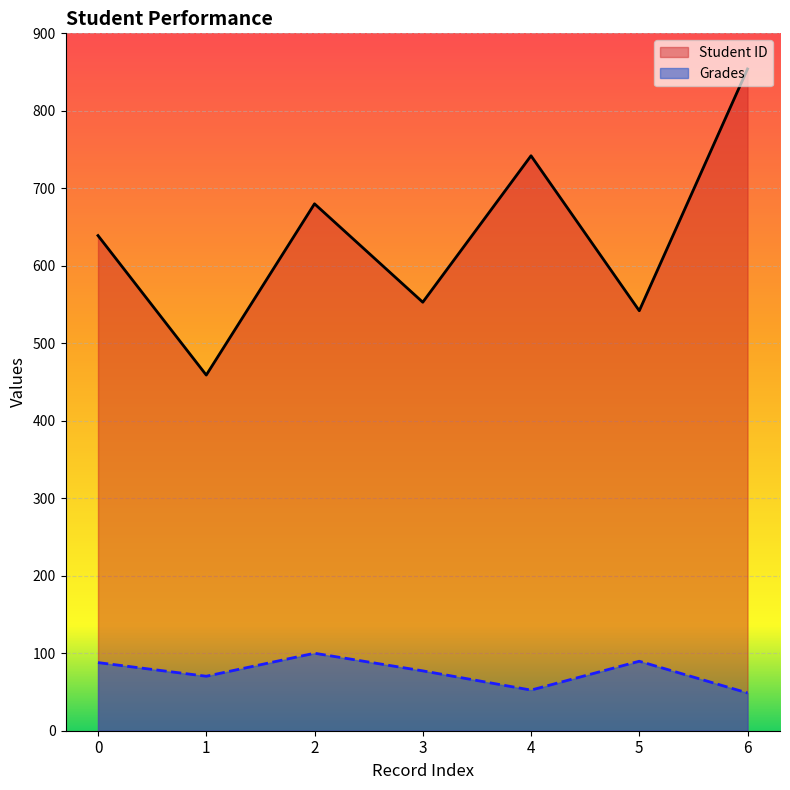

Reading left to right, list all the values displayed in this chart.

Student ID: 0=639.0	1=459.0	2=680.0	3=553.0	4=742.0	5=542.0	6=854.0
Grades: 0=87.9	1=70.3	2=100.0	3=77.2	4=52.4	5=89.7	6=48.8